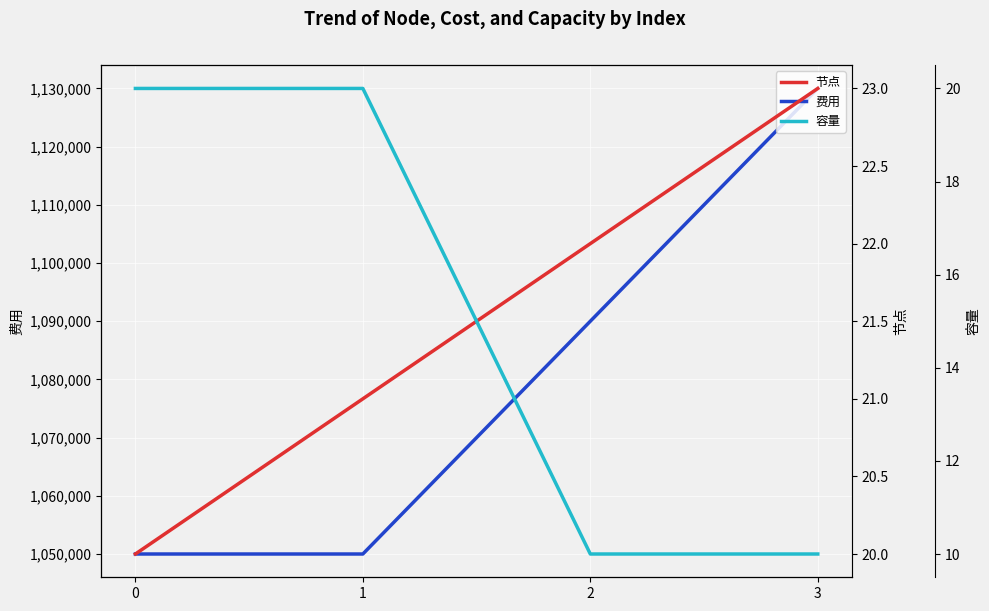

Rank the series at 0 from highest to lowest value.

费用, 节点, 容量